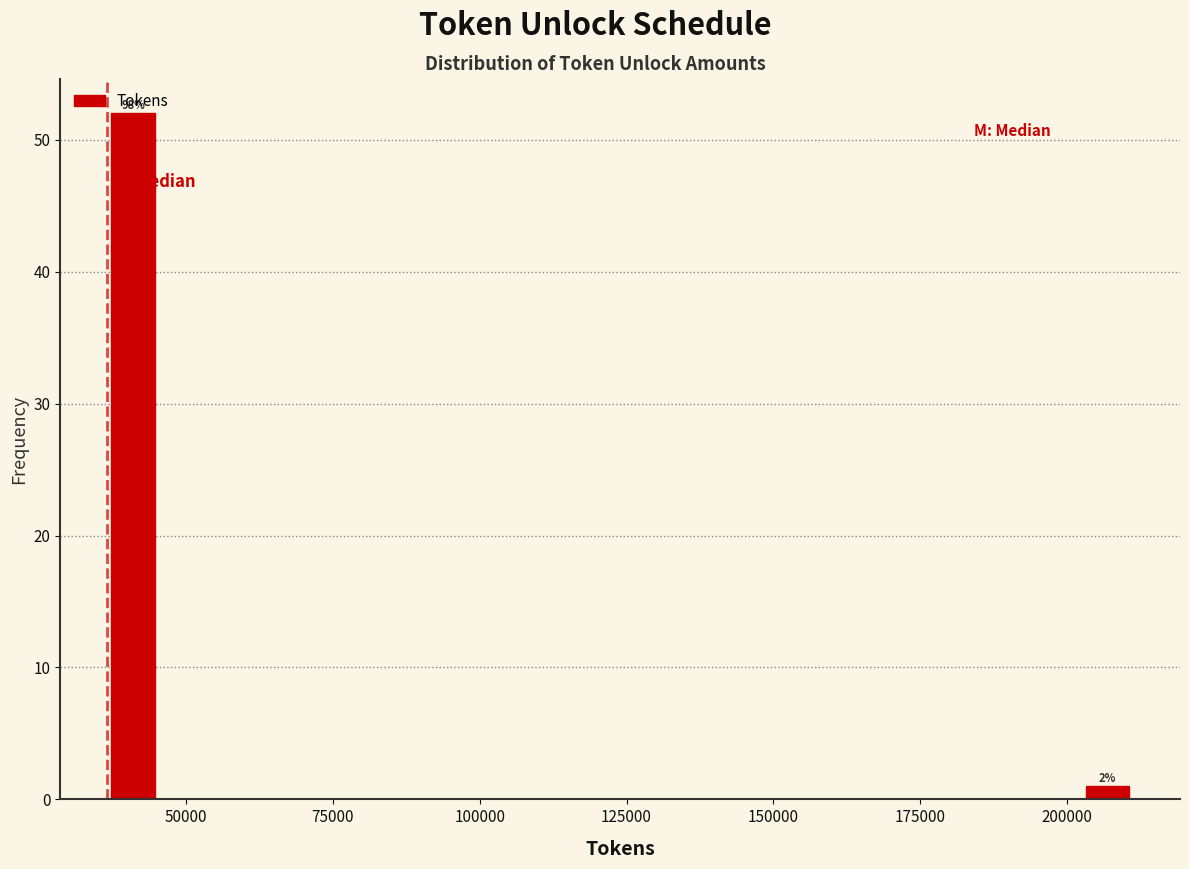

Read against the x-axis, roughly where is the centre of the tallest bar?

40000